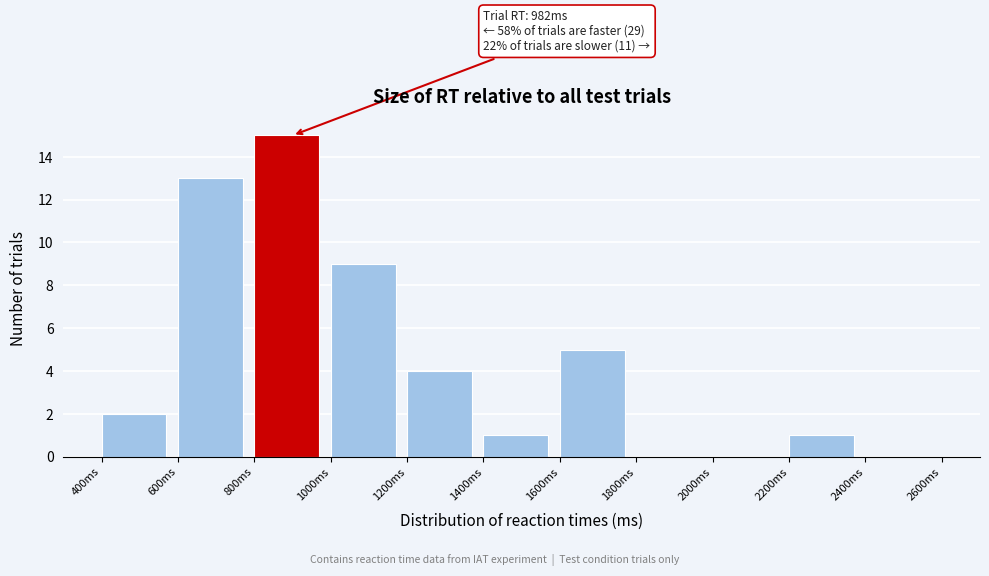

Over which range of the x-axis is the bar tallest?

800 to 1000